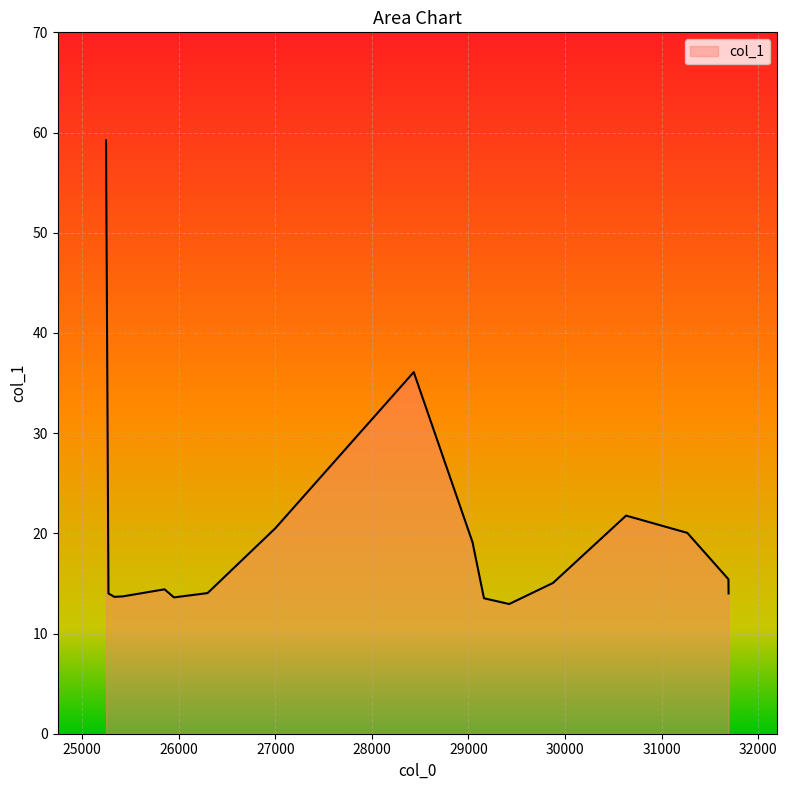

What is the difference between the maximum and minimum values?

46.3